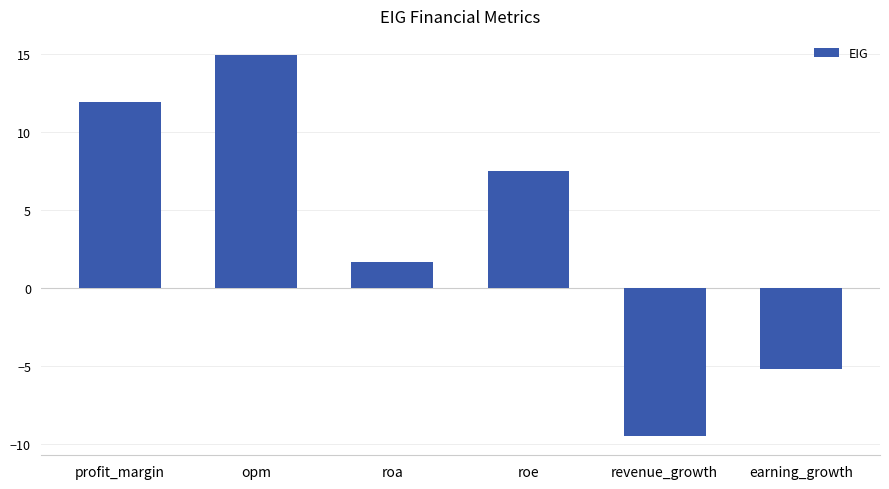

Does the chart contain stacked bars?

No